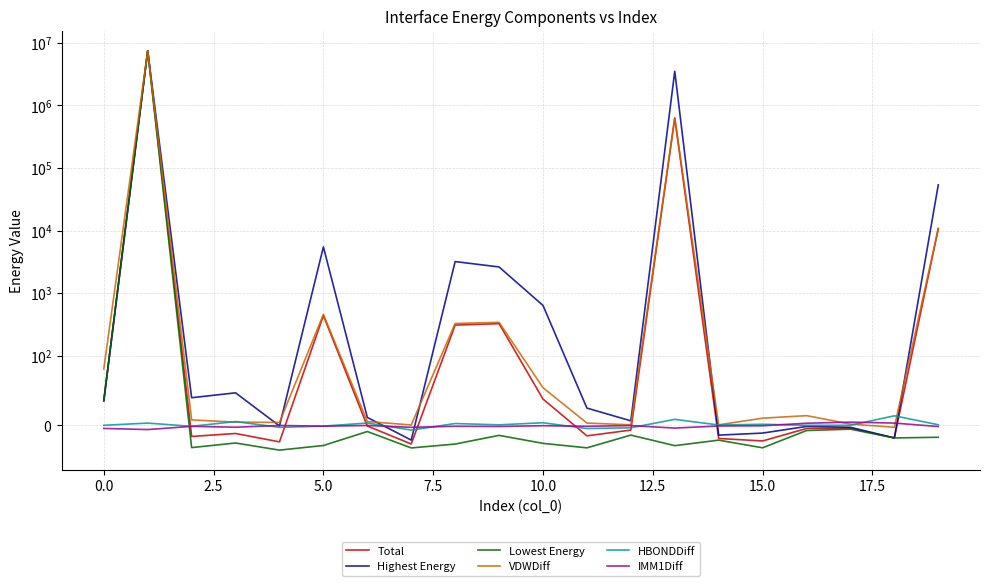

Is the value of HBONDDiff at 7.5 greater than the value of Highest Energy at 5.0?

No